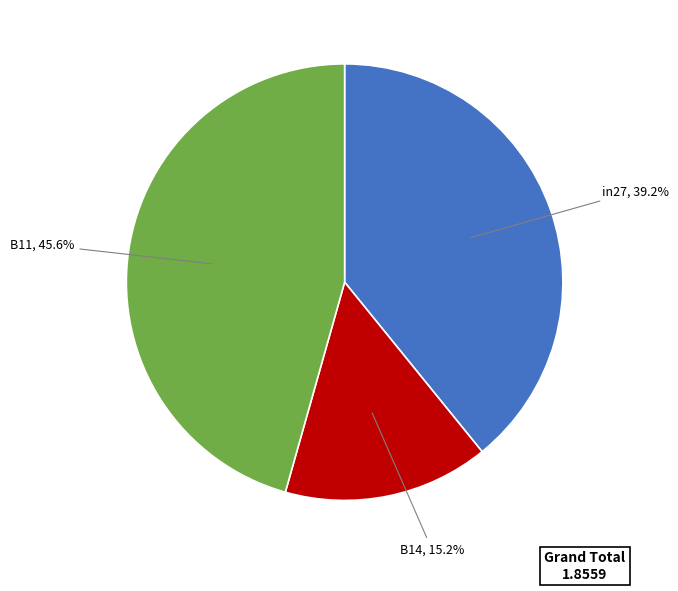

To the nearest percent, what percentage of the pie is B14?

15%